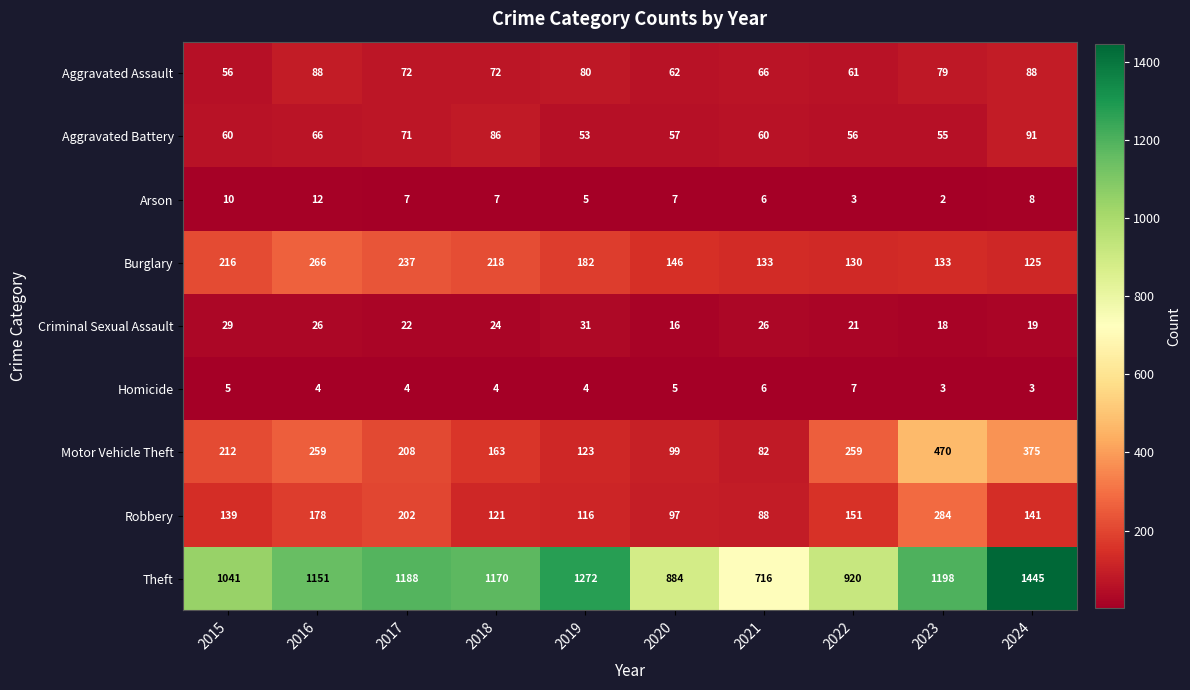

Rank the series by their maximum value, from lowest to highest.

Homicide, Arson, Criminal Sexual Assault, Aggravated Assault, Aggravated Battery, Burglary, Robbery, Motor Vehicle Theft, Theft